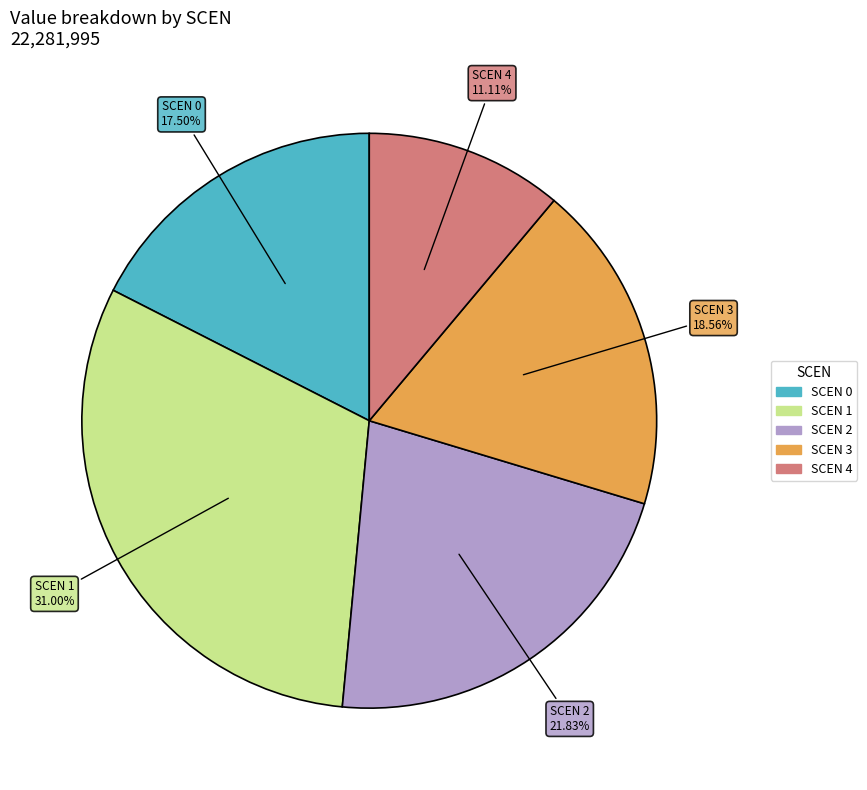

Is there a majority slice in this chart?

No